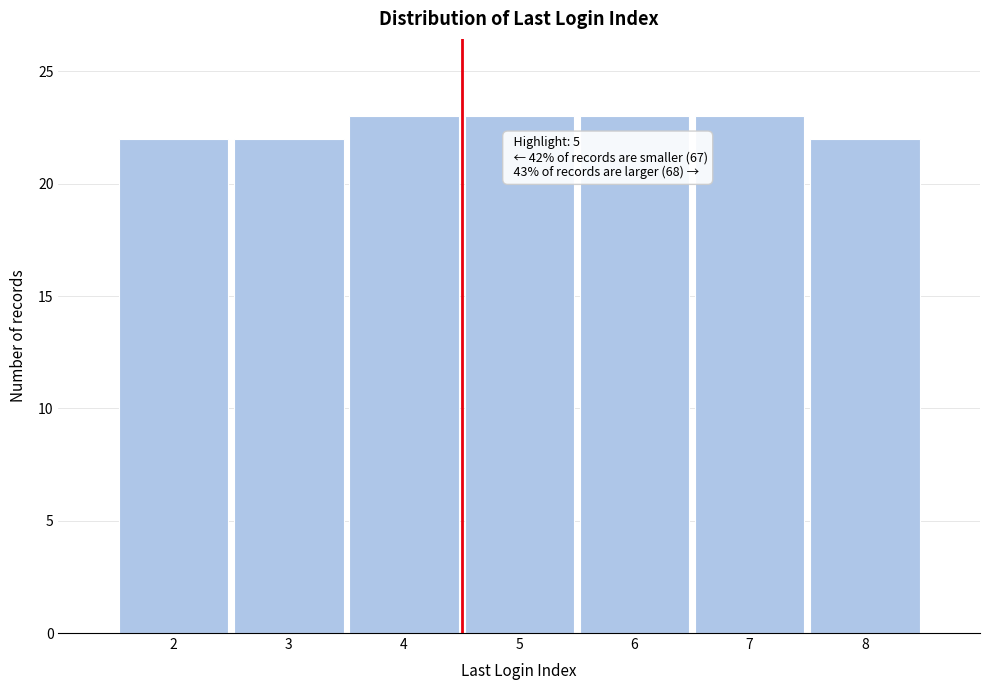

Reading left to right, what are all the values shown in this chart?

2=22	3=22	4=23	5=23	6=23	7=23	8=22